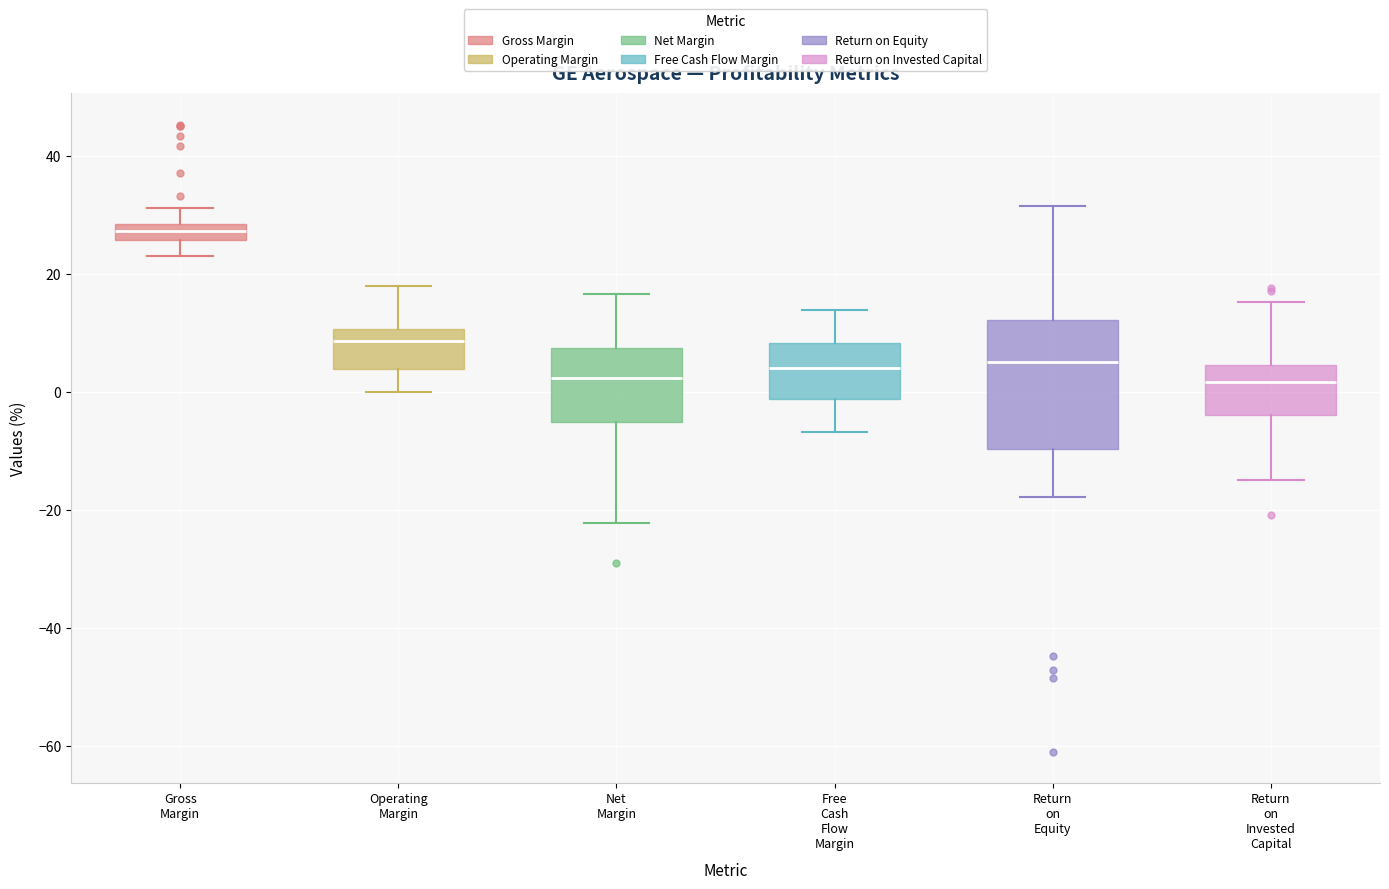

Which box is the tallest, from its lower edge to its upper edge?

Return on Equity